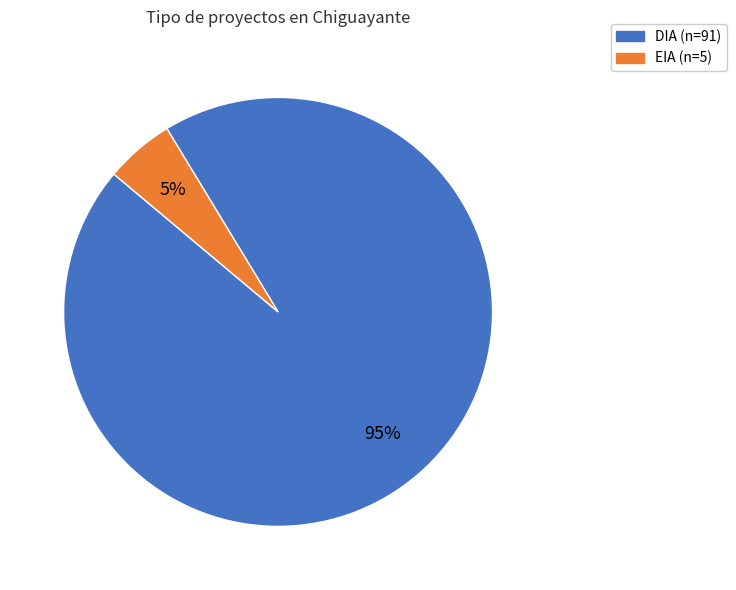

Does EIA represent more than half of the total?

No